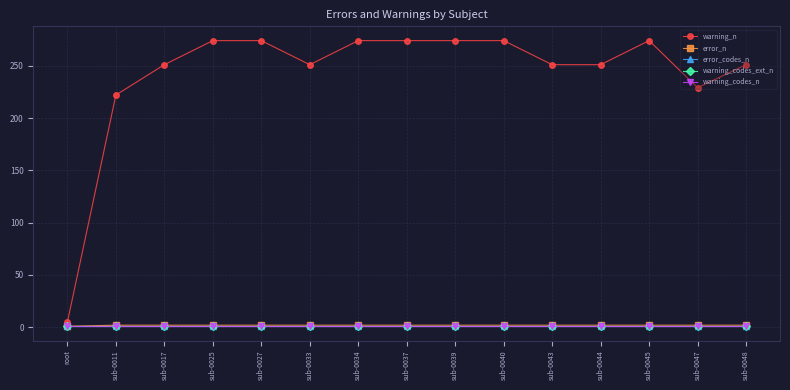

What is the minimum value shown in the chart?

1